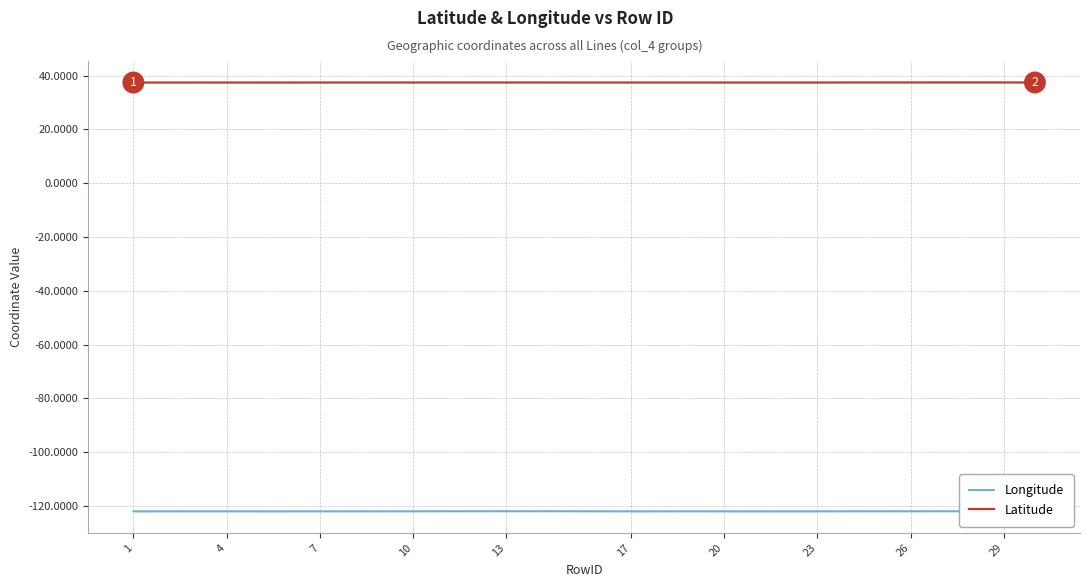

Where is the first local minimum for Latitude?

4